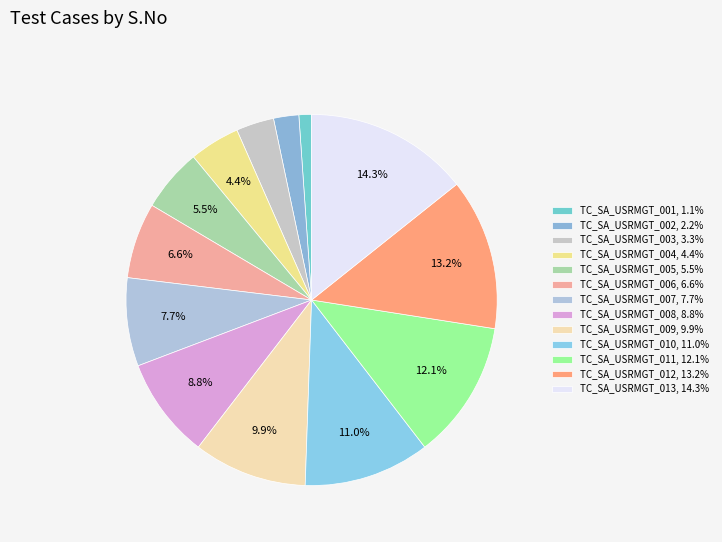

To the nearest percent, what portion does TC_SA_USRMGT_001 represent?

1%